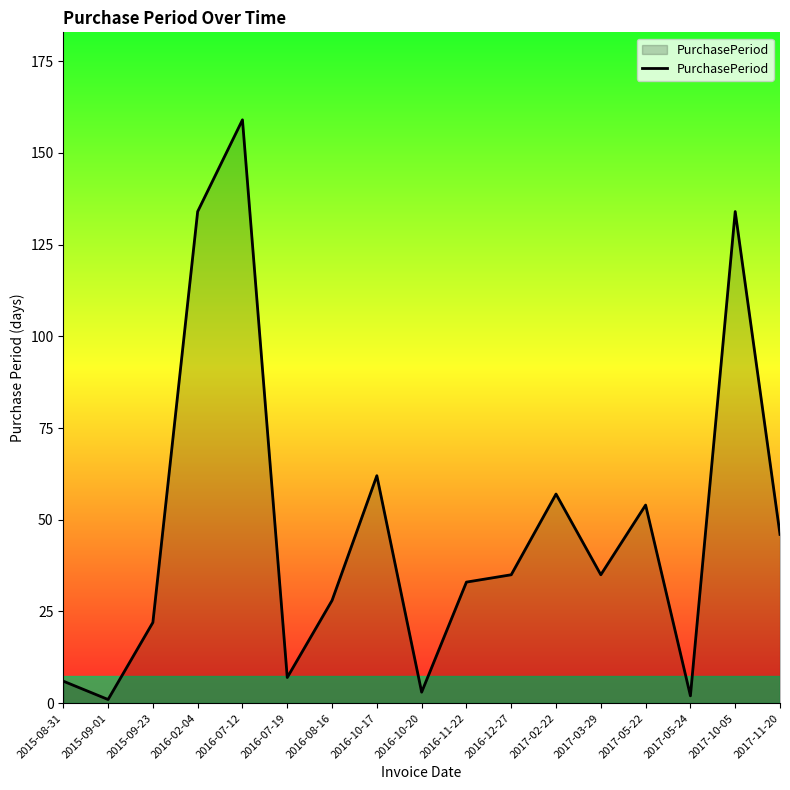

What position from the left is 2016-07-12?

5